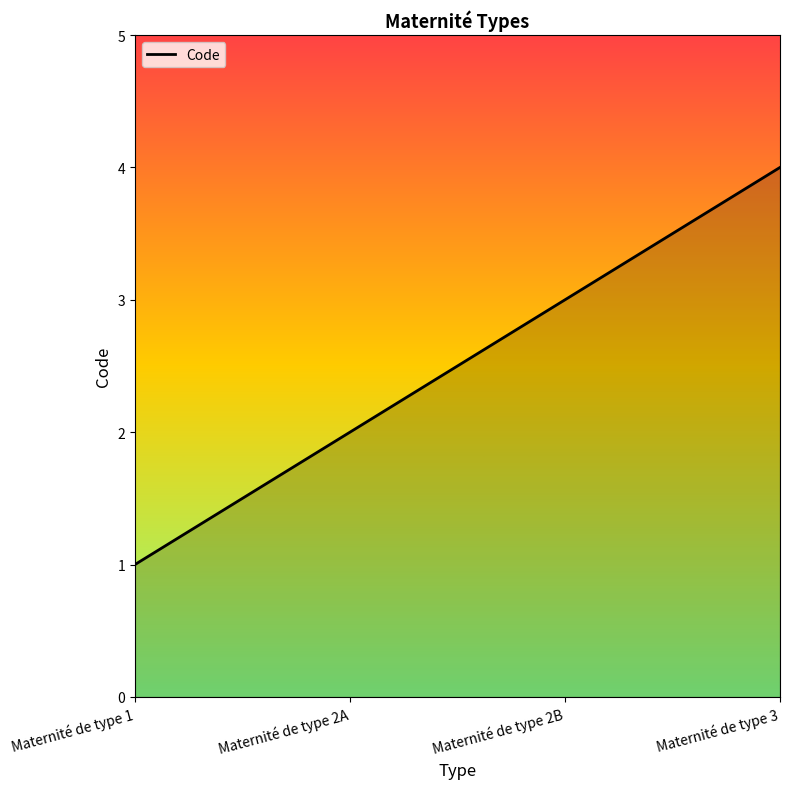

What is the difference between the maximum and minimum values?

3